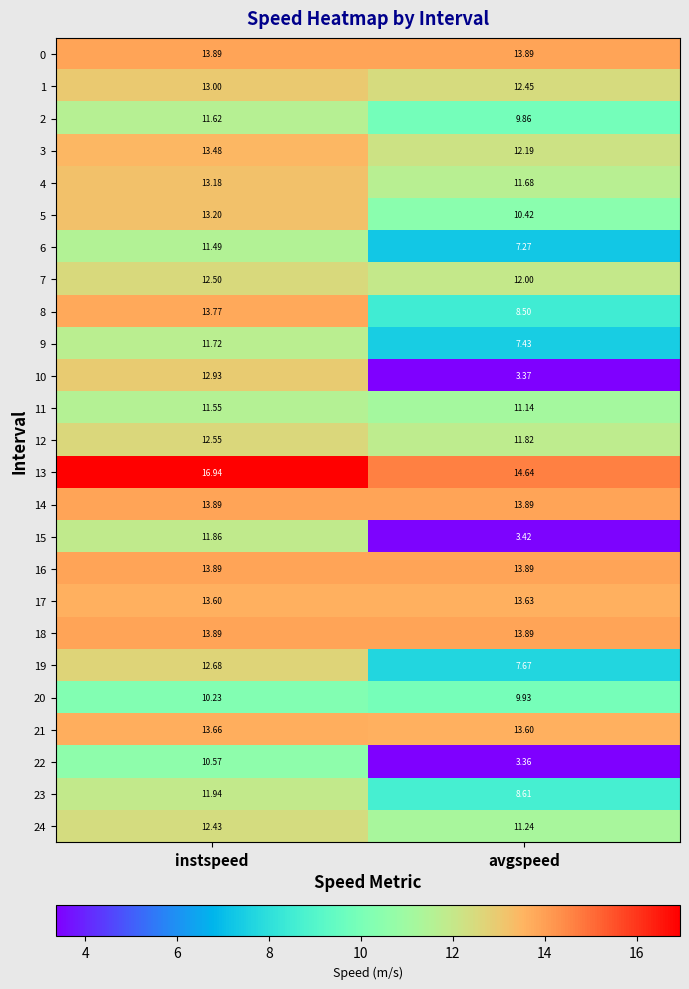

At which category is the sum across all series the highest?

instspeed